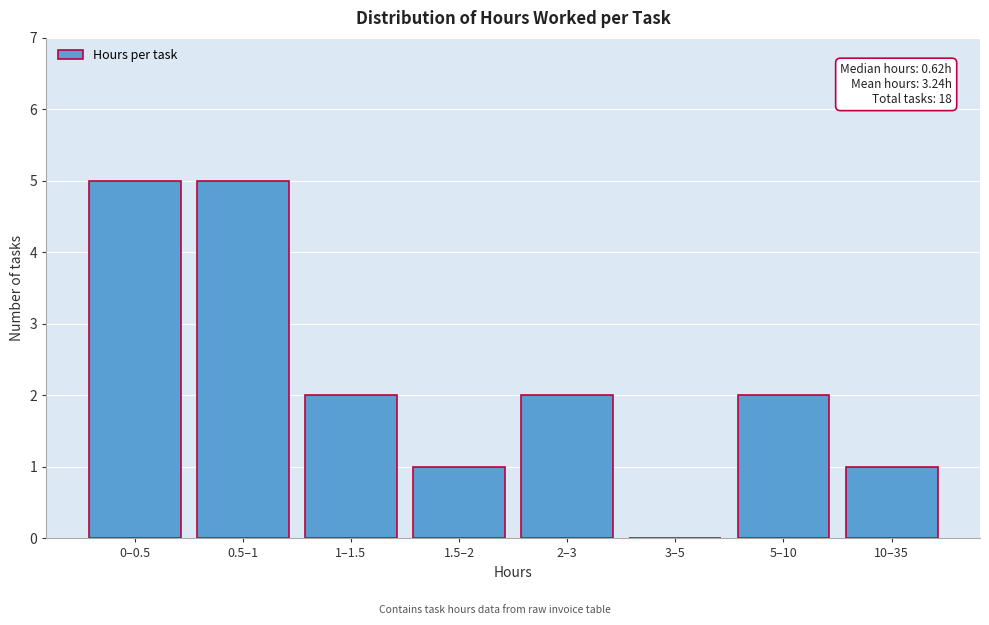

Reading left to right, extract all data points from this chart.

0–0.5=5	0.5–1=5	1–1.5=2	1.5–2=1	2–3=2	3–5=0	5–10=2	10–35=1